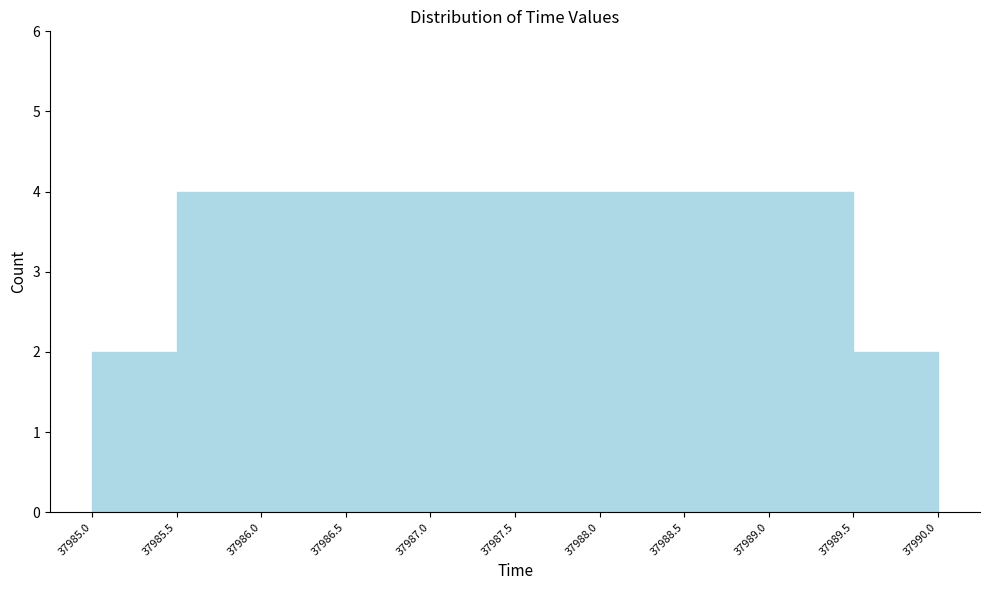

What is the height of the bar covering 37988.0 to 37988.5 on the x-axis? The values are not printed on the chart, so give them approximately, as read against the axis.

4